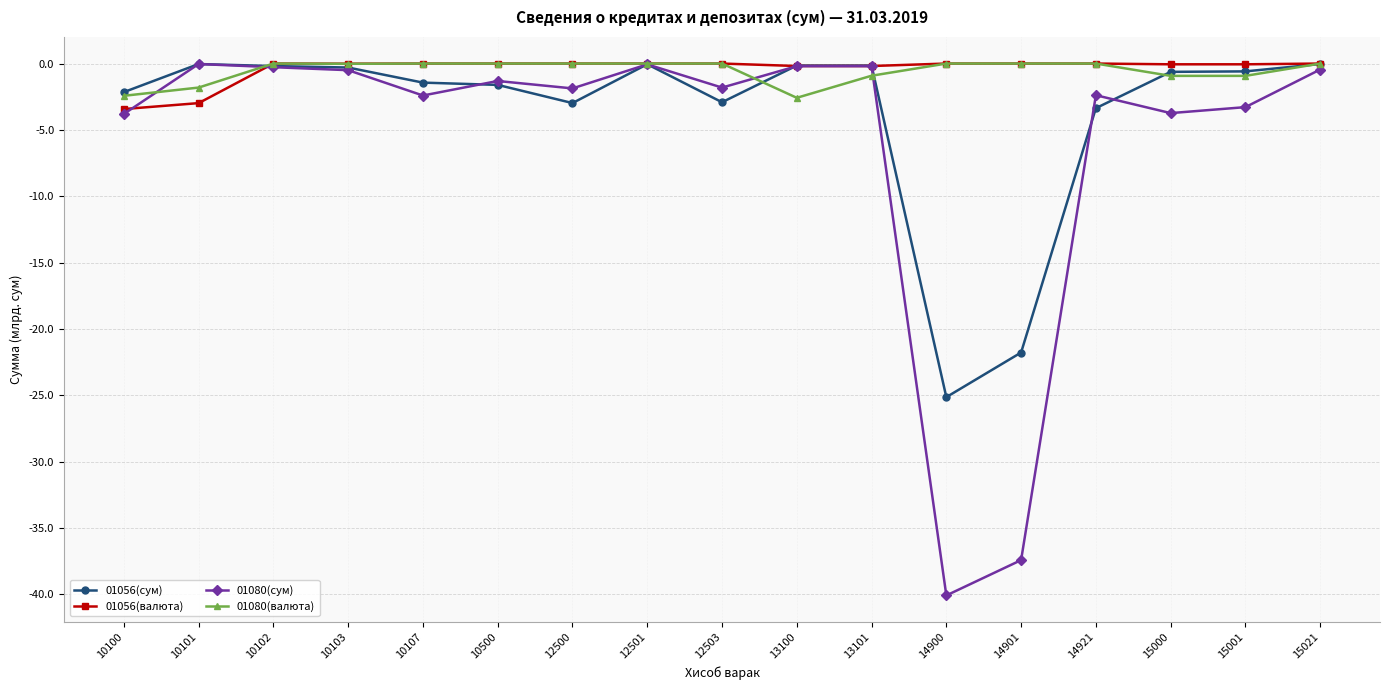

The value of 01080(валюта) at 14900 is 0.0. True or false?

True